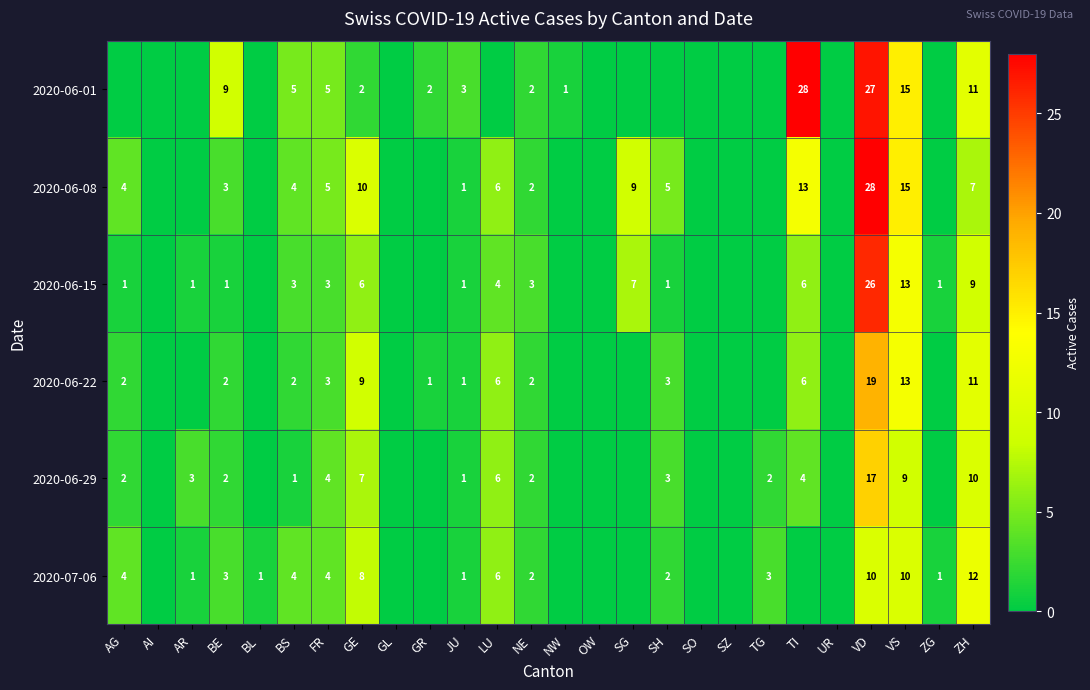

At how many categories does at least one series exceed 4?

11